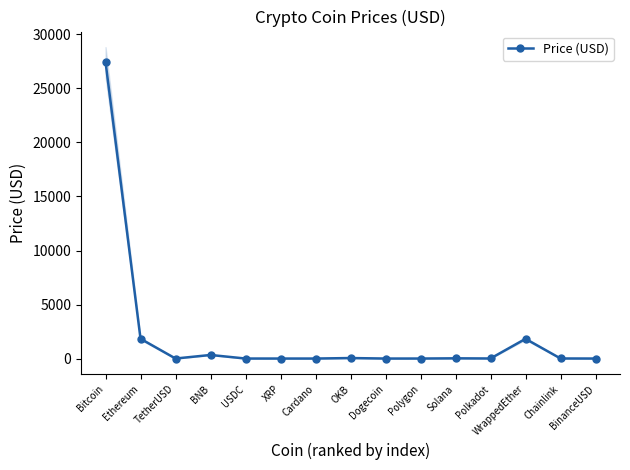

How many distinct data groups are displayed?

1